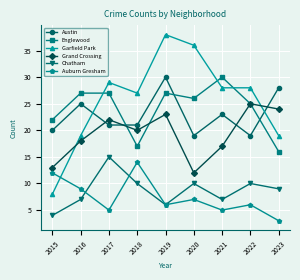

What is the value of the Garfield Park point at the 5th from the left?

38